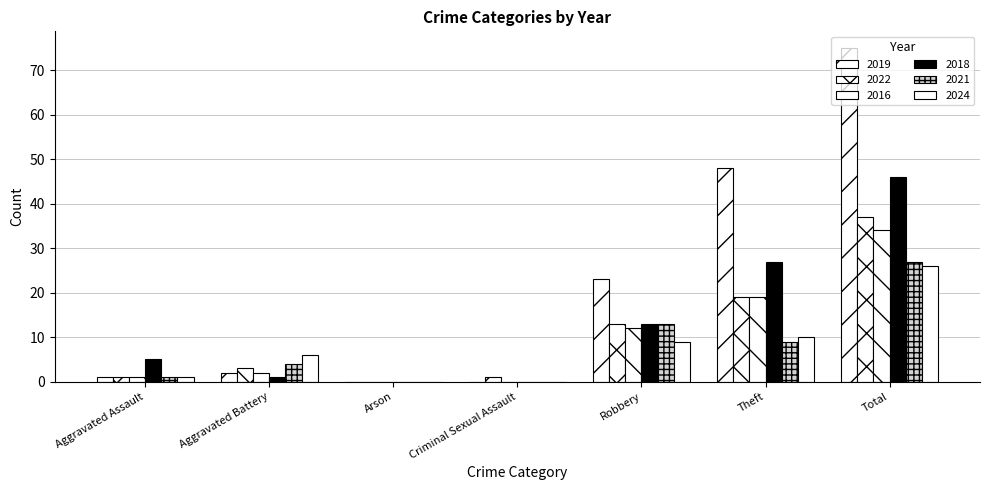

What is the sum of the 2018 values at Criminal Sexual Assault and Aggravated Assault?

5